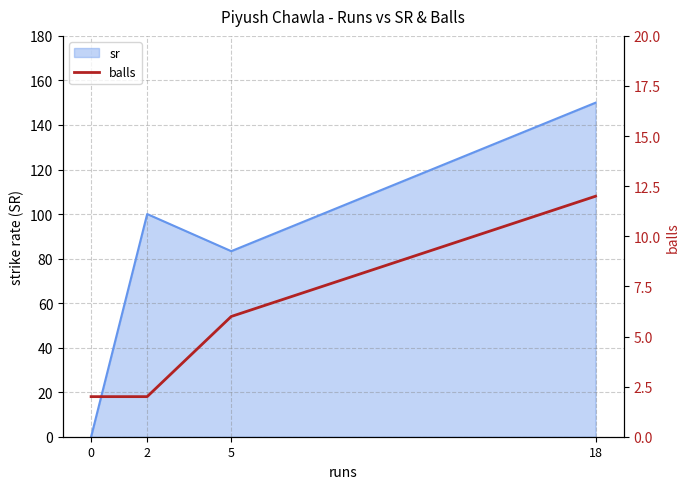

Count the number of categories in the chart.

4